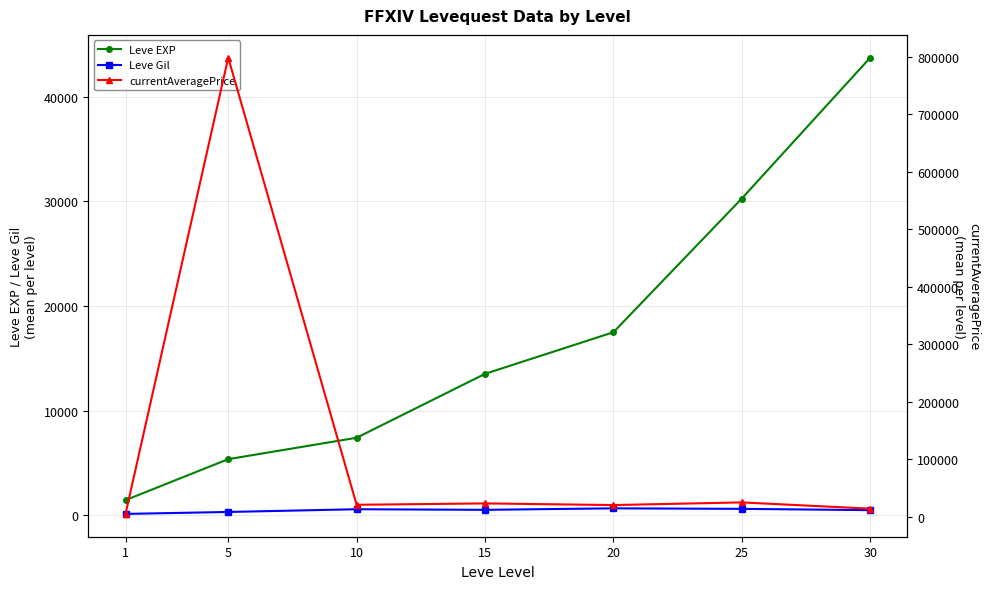

Rank the categories by currentAveragePrice value from lowest to highest.

1, 30, 20, 10, 15, 25, 5